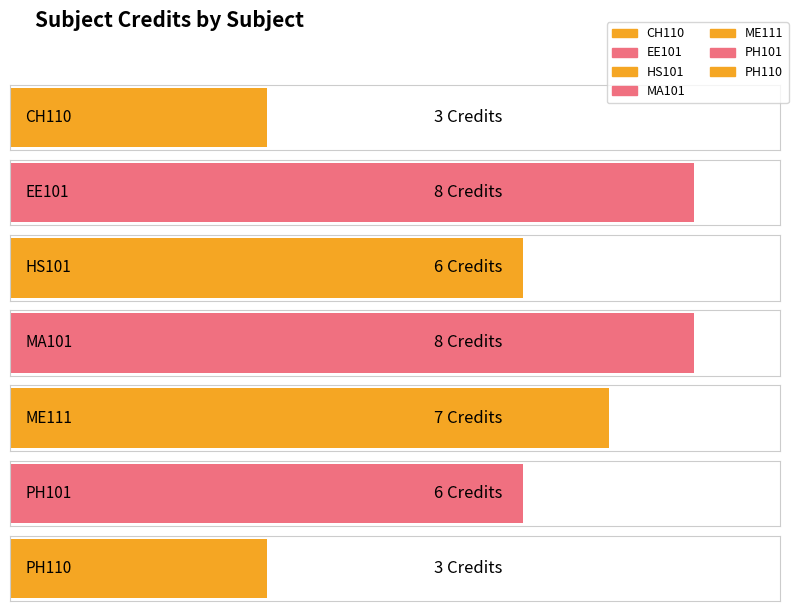

Rank the categories by value from lowest to highest.

CH110, PH110, HS101, PH101, ME111, EE101, MA101